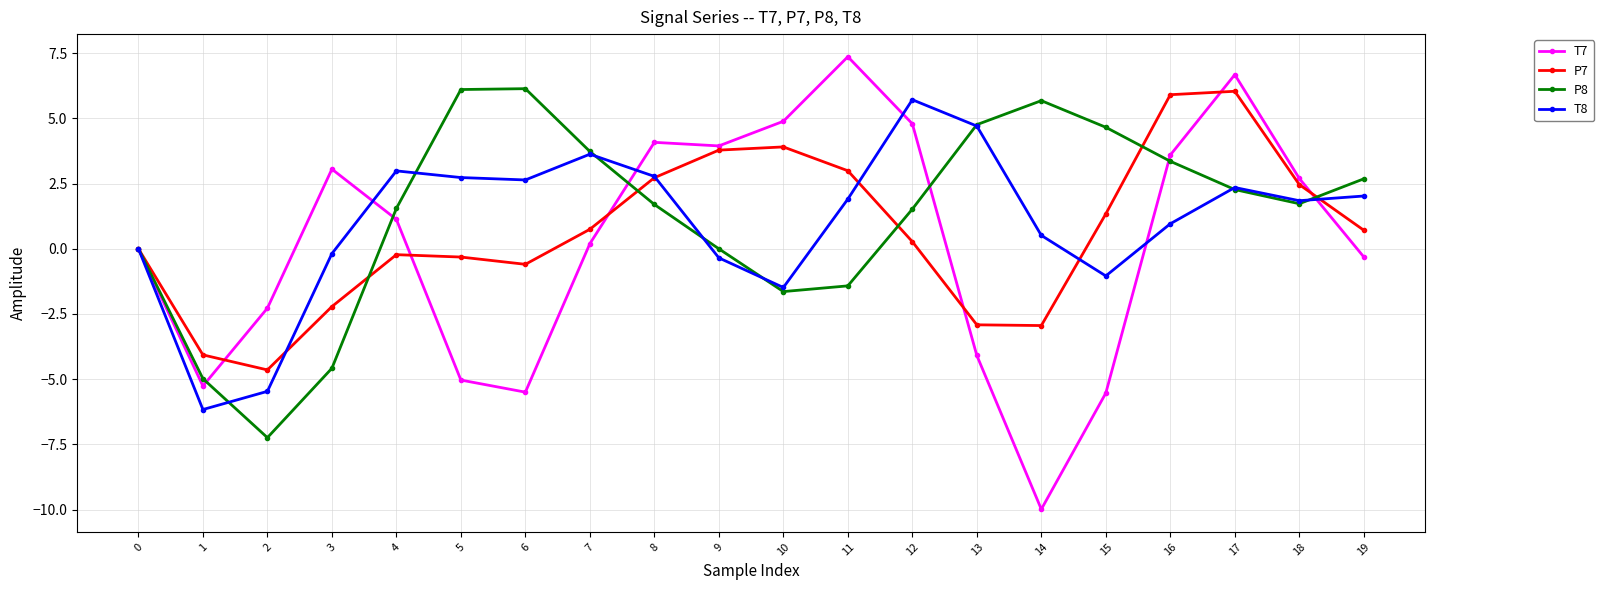

Where does the T7 series first go above 1?

3